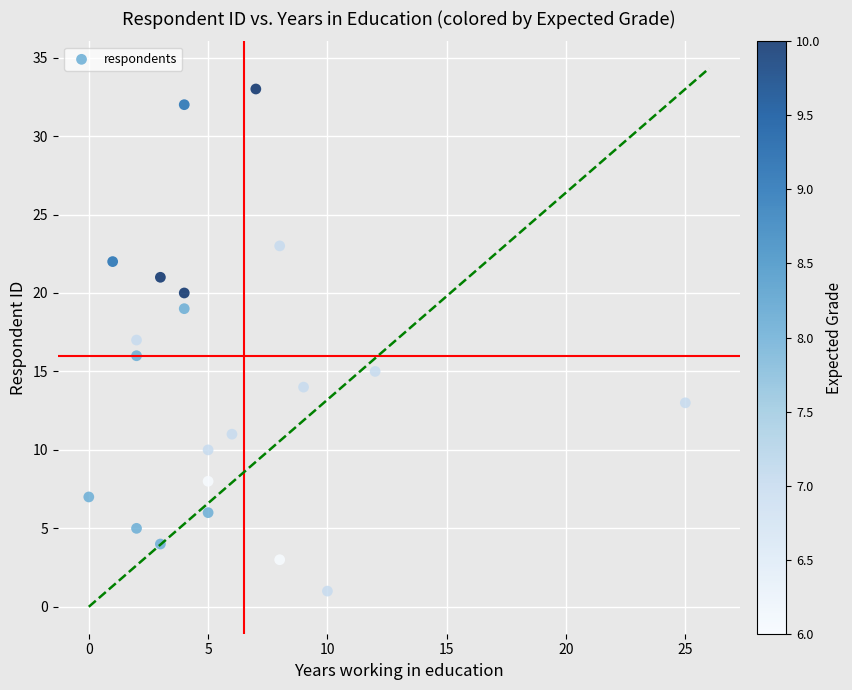

What is the range of X values (max minus min)?

25